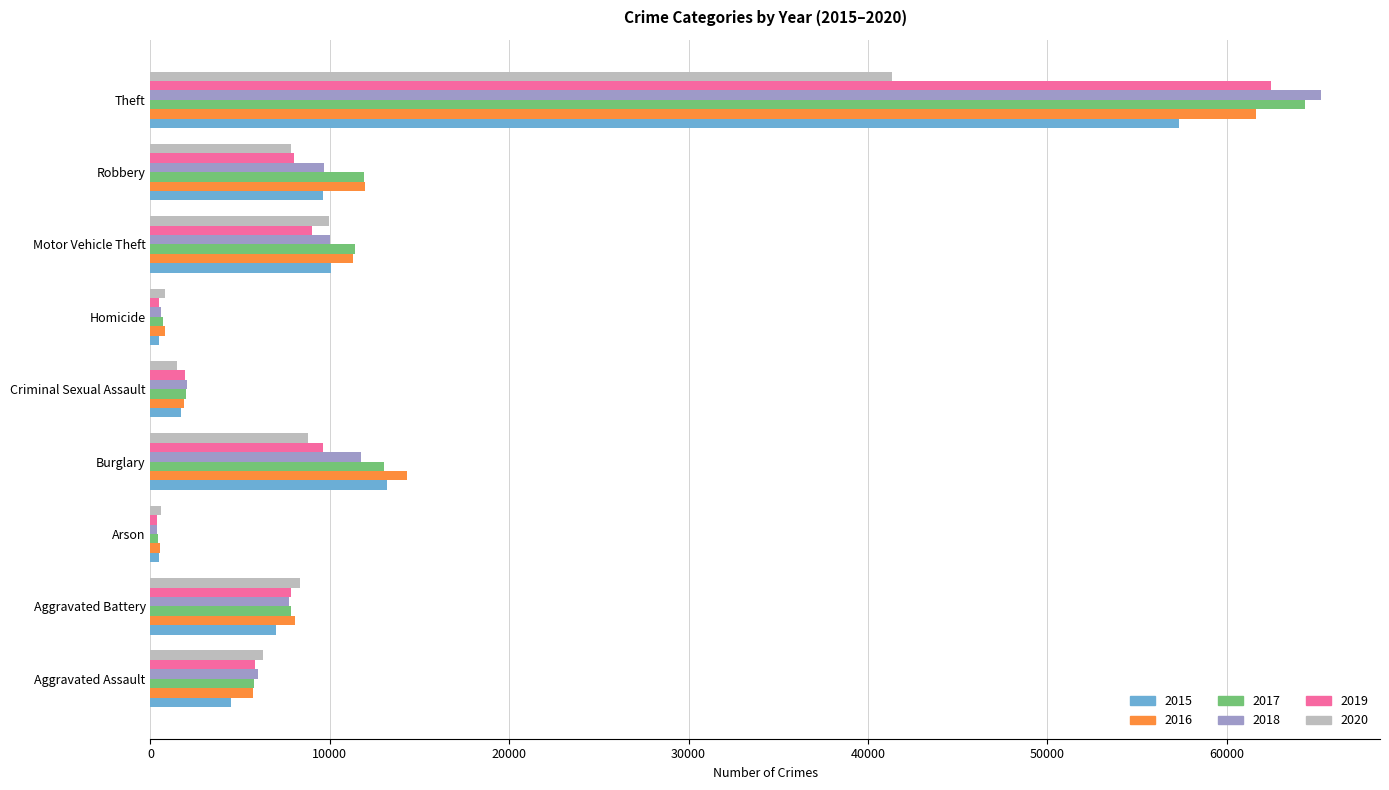

The value of 2019 at Aggravated Battery is 7858. True or false?

True